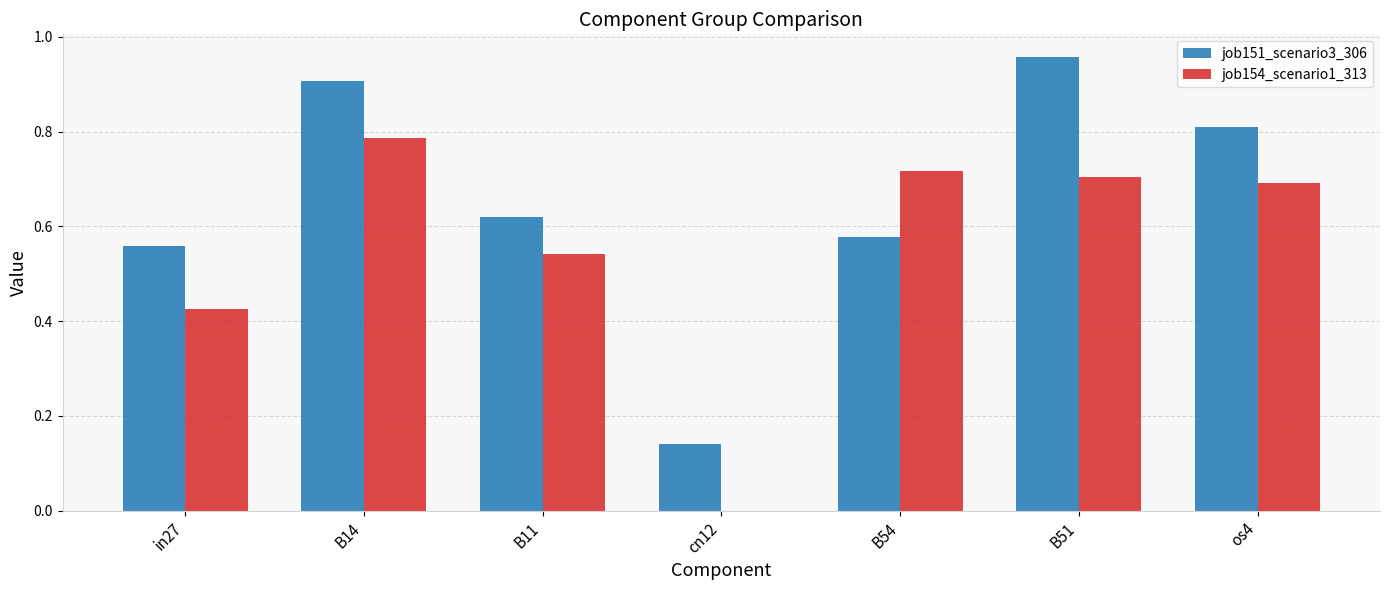

At which label does job154_scenario1_313 reach its peak?

B14